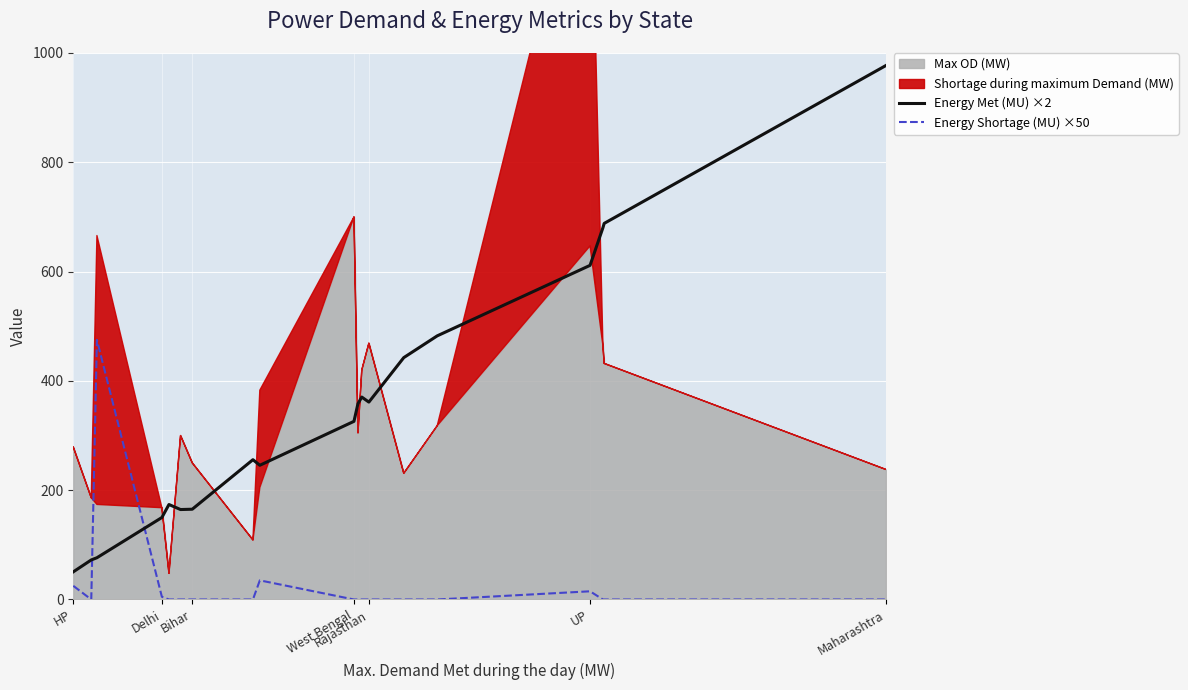

True or false: Energy Shortage (MU) ×50 and Energy Met (MU) ×2 cross at least once.

True